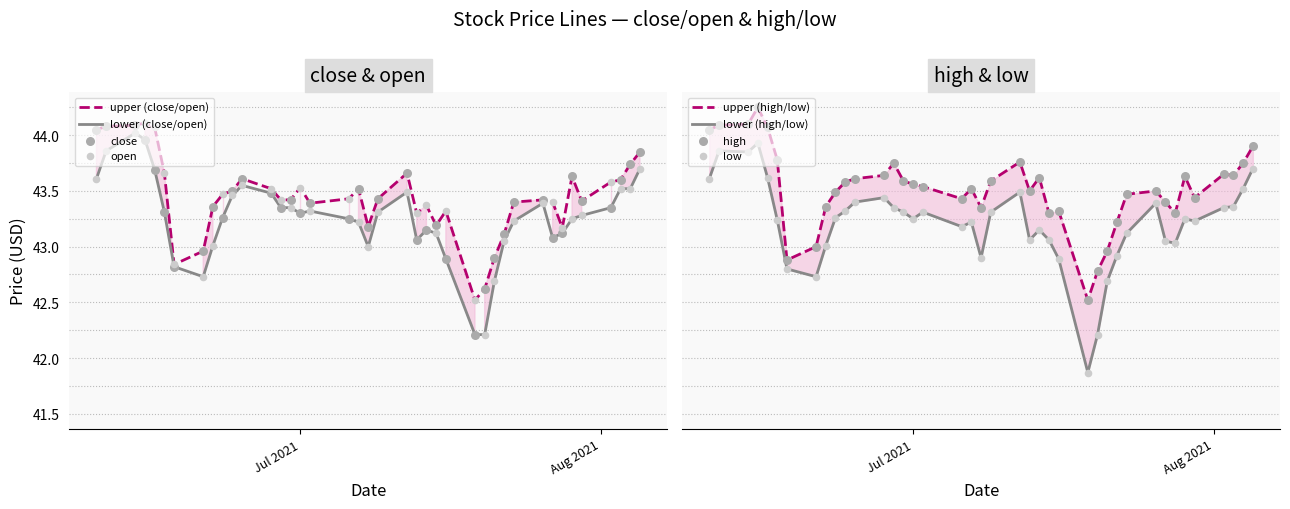

Which series contains the highest Y value?

high